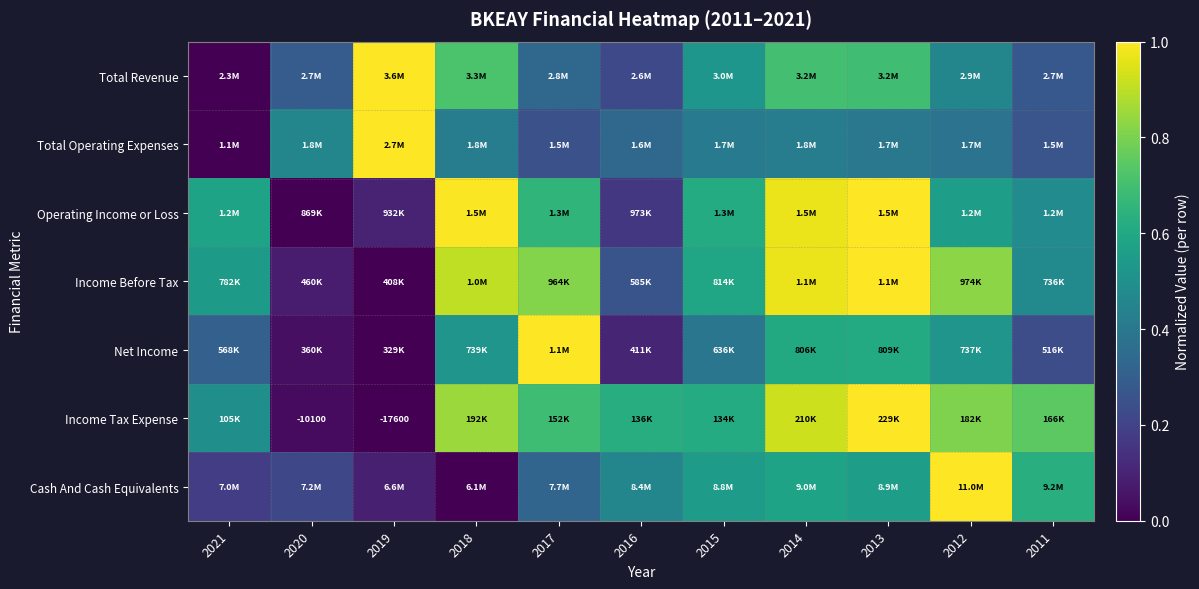

Where is Total Revenue nearest to the value 0?

2021